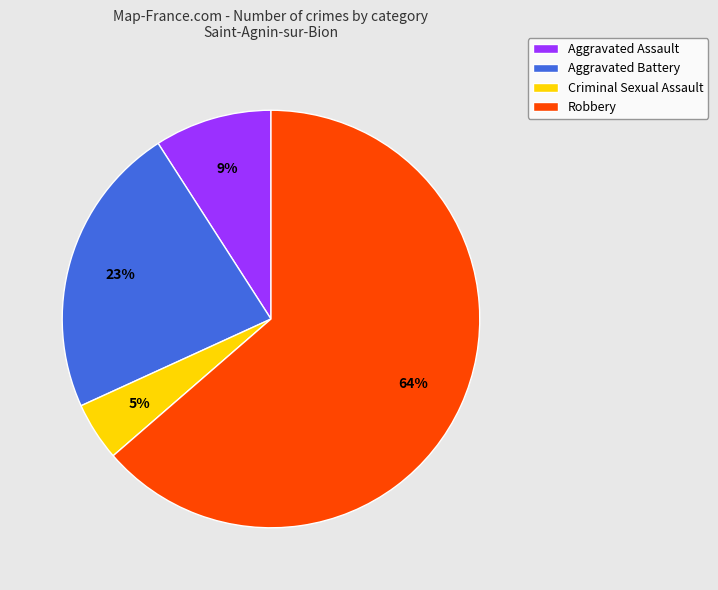

The Aggravated Assault slice represents 20% of the pie. True or false?

False